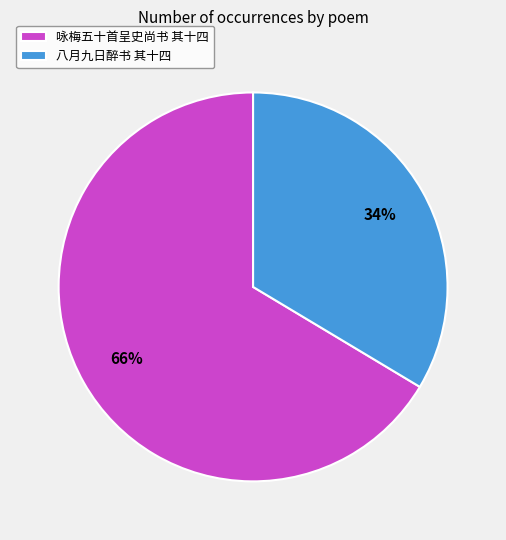

To the nearest percent, what portion does 咏梅五十首呈史尚书 其十四 represent?

66%